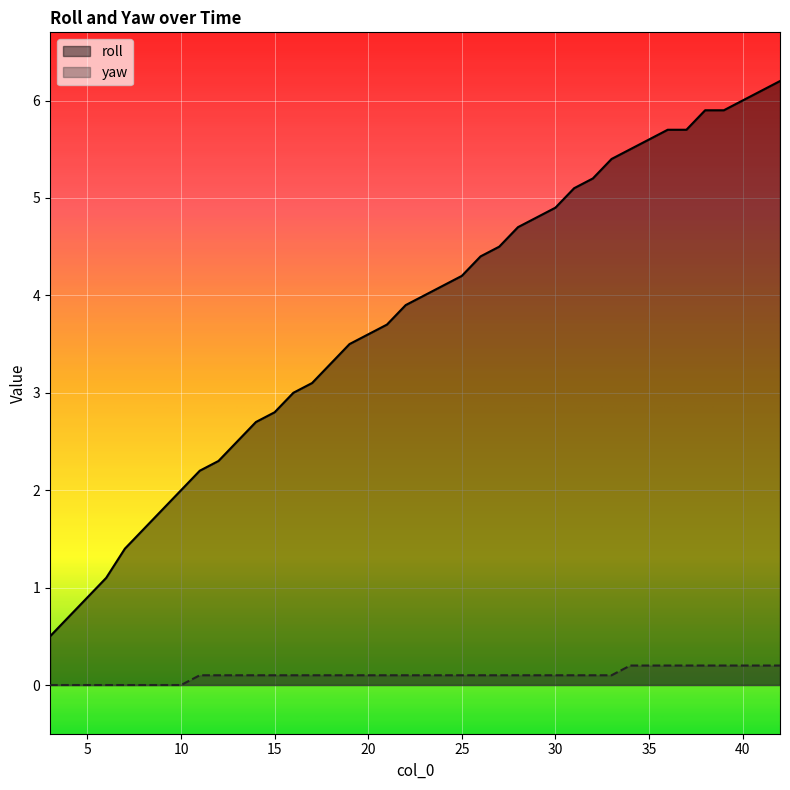

What is the spread (max minus min) of values at 8?

1.6